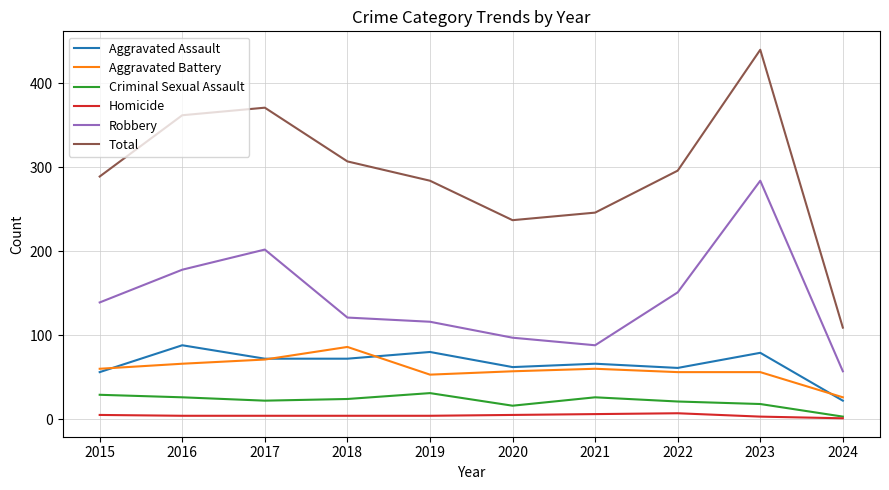

At which category does the chart reach its peak across all series?

2023